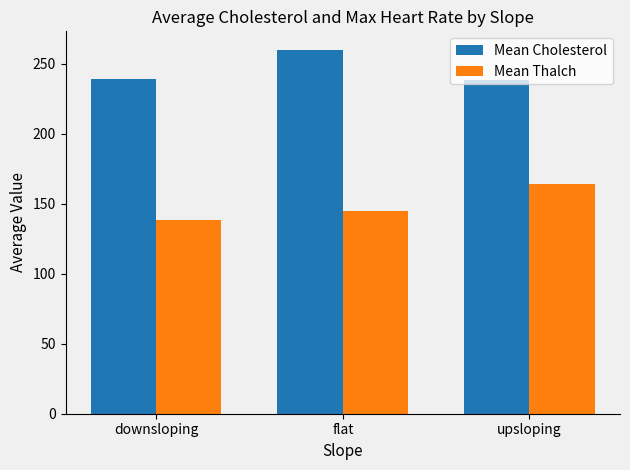

Is the value of Mean Thalch at flat greater than the value of Mean Cholesterol at upsloping?

No